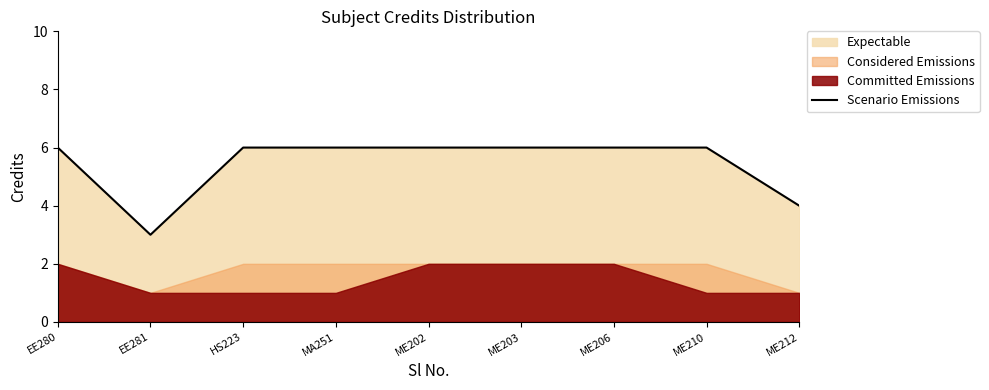

Which has a higher value, ME210 or EE281?

ME210